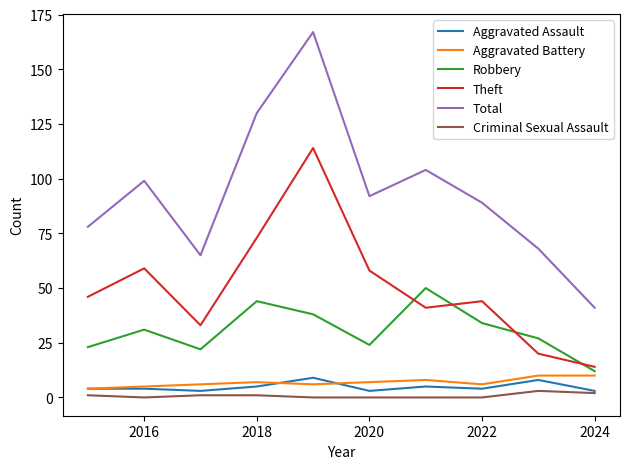

True or false: Criminal Sexual Assault and Total cross at least once.

False